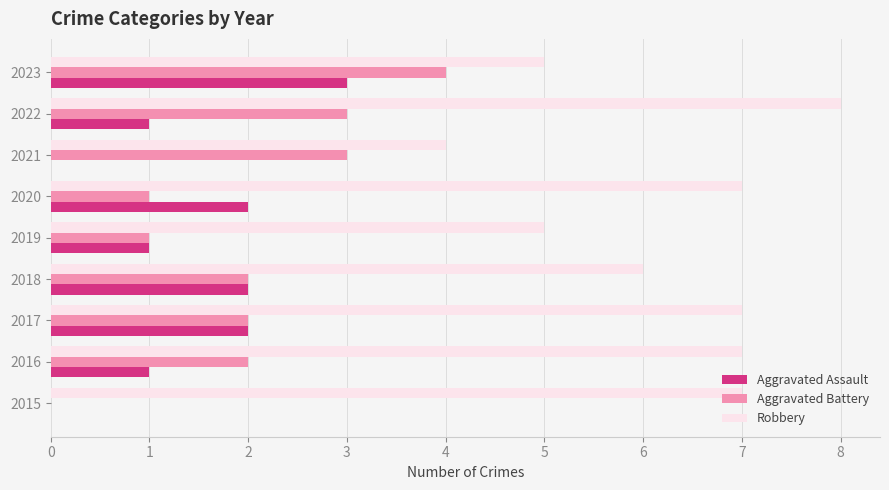

Is the value of Robbery at 2021 greater than the value of Aggravated Assault at 2018?

Yes